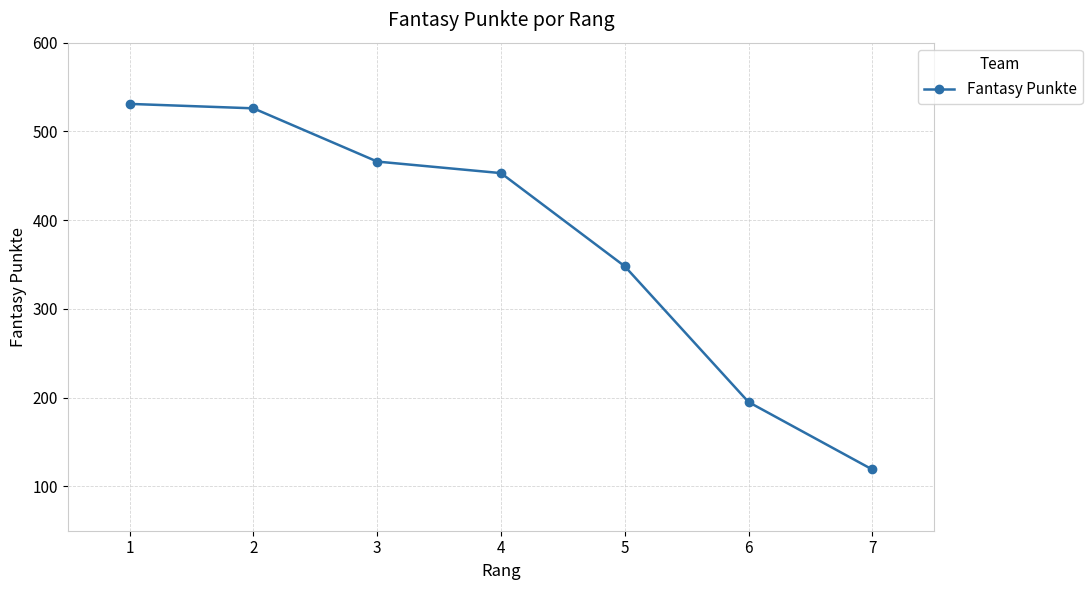

What is the difference between the values at 3 and 7?

347